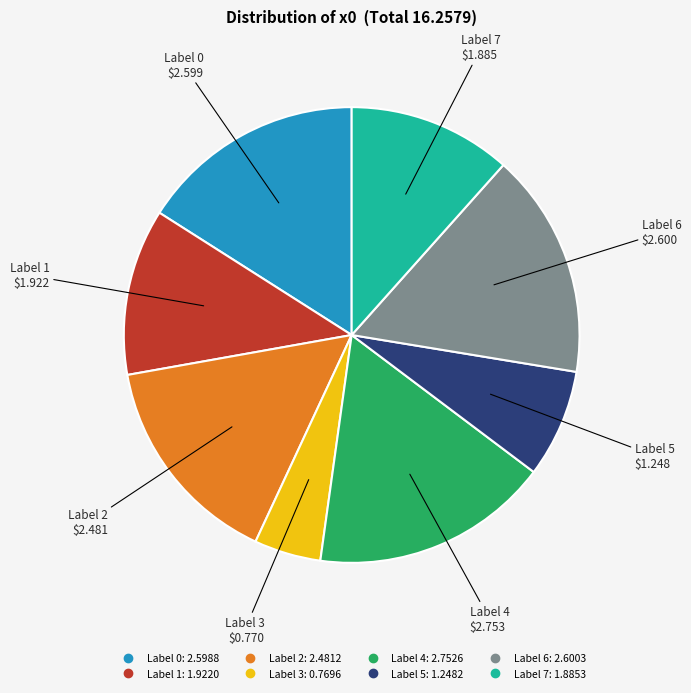

Is there a majority slice in this chart?

No